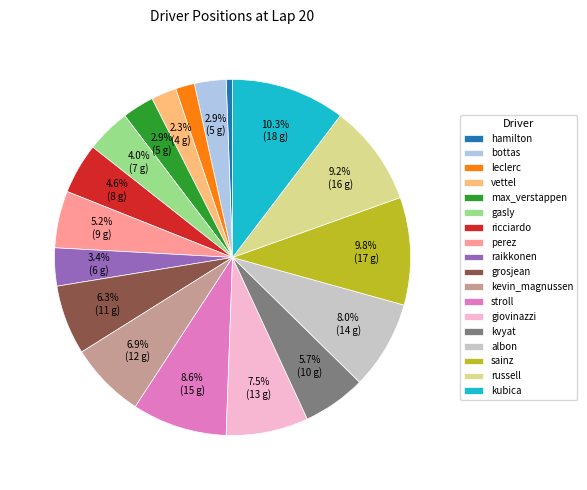

What is the ratio of the value at gasly to the value at max_verstappen?

1.4